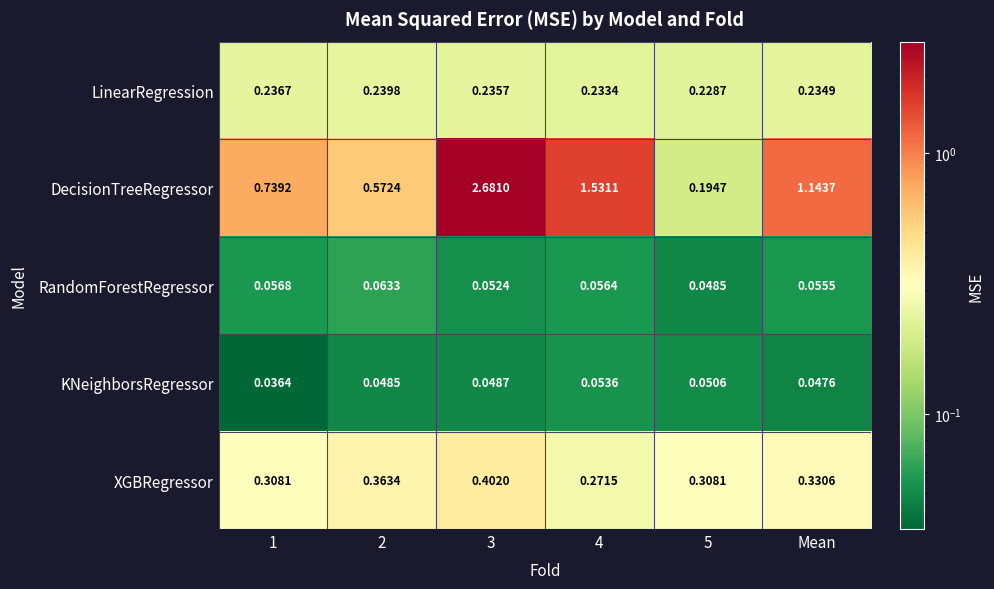

Rank the series at 1 from lowest to highest value.

KNeighborsRegressor, RandomForestRegressor, LinearRegression, XGBRegressor, DecisionTreeRegressor